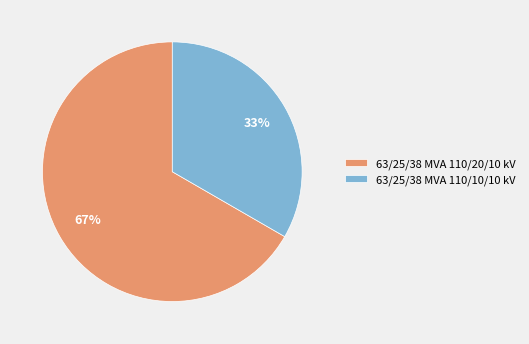

To the nearest percent, what is the average slice percentage?

50%